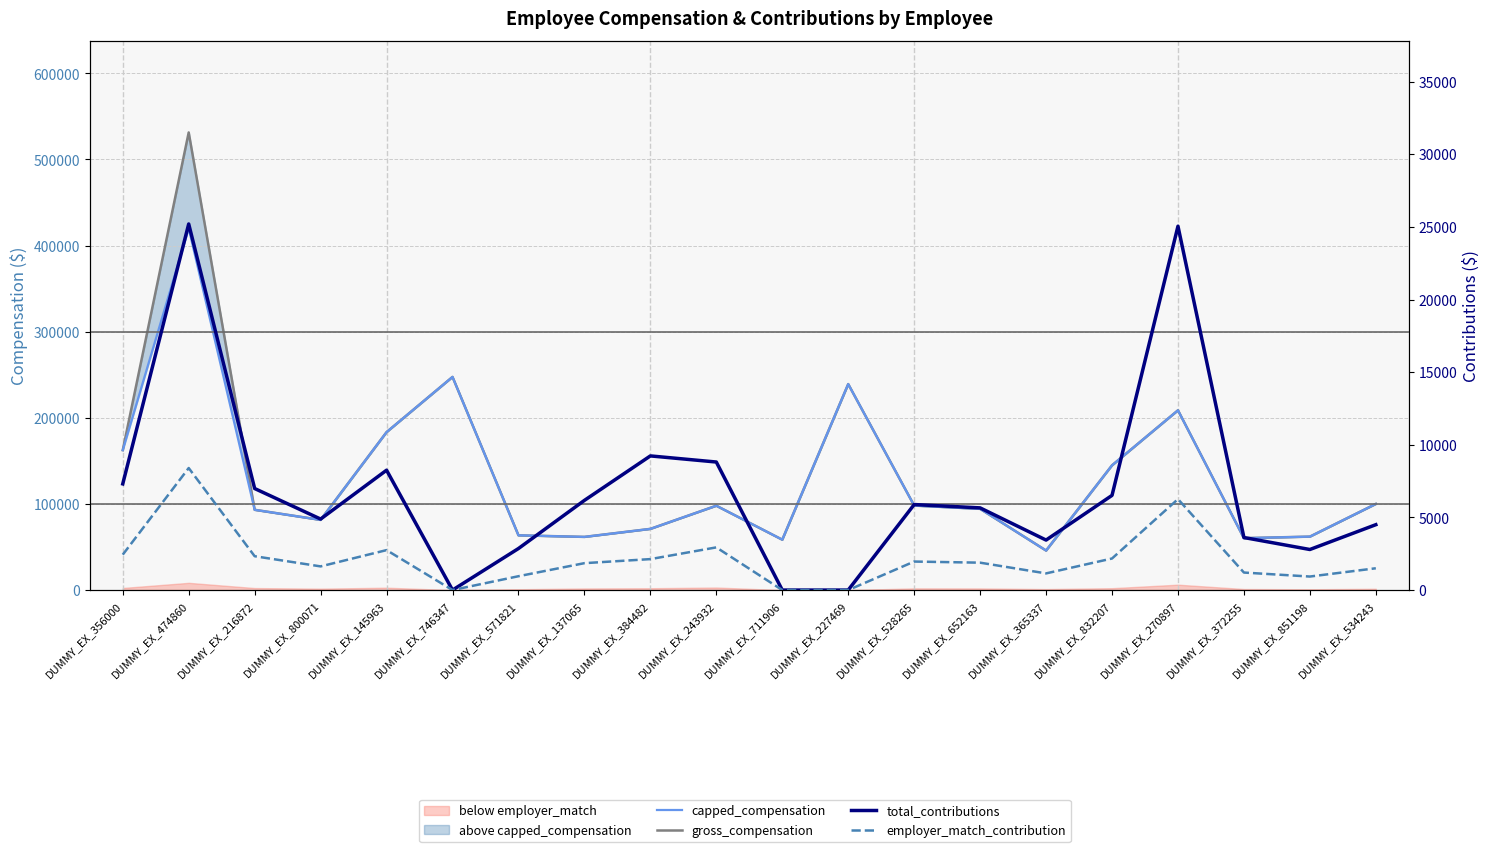

What is the difference between the maximum and minimum values in the gross_compensation series?

485430.0